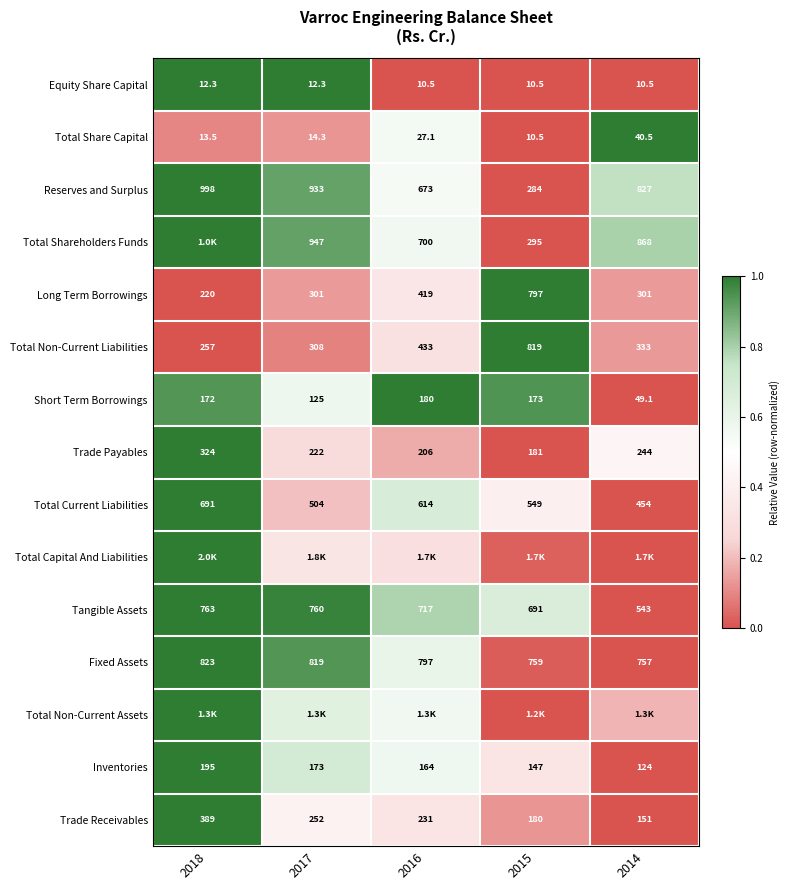

Is the value of Tangible Assets at 2016 greater than the value of Trade Payables at 2014?

Yes